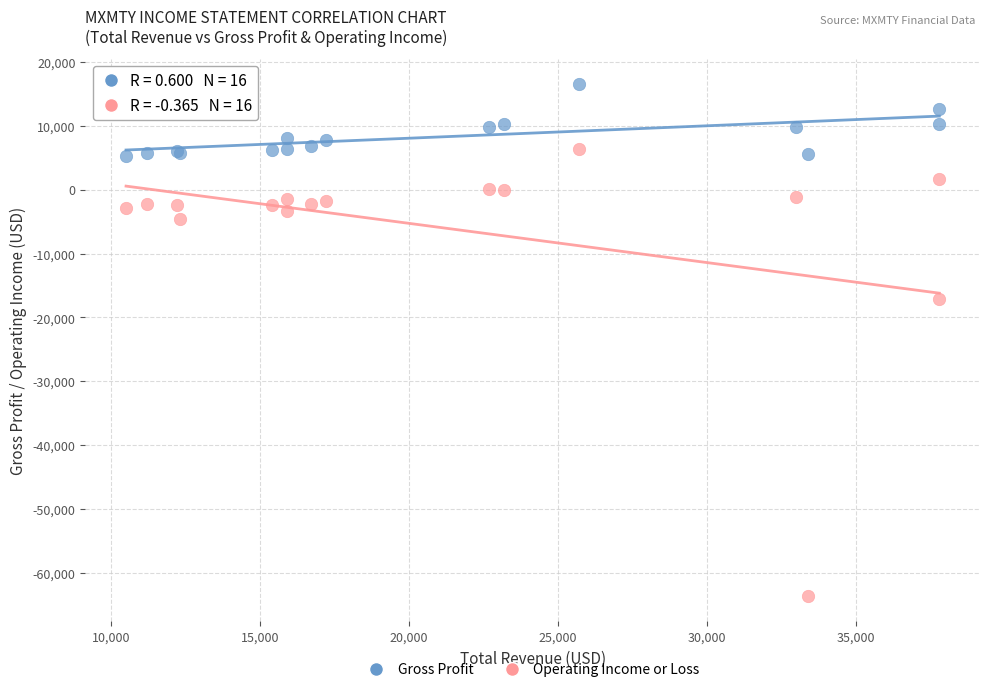

In the Operating Income or Loss series, what Y value is closest to -28650?

-17200